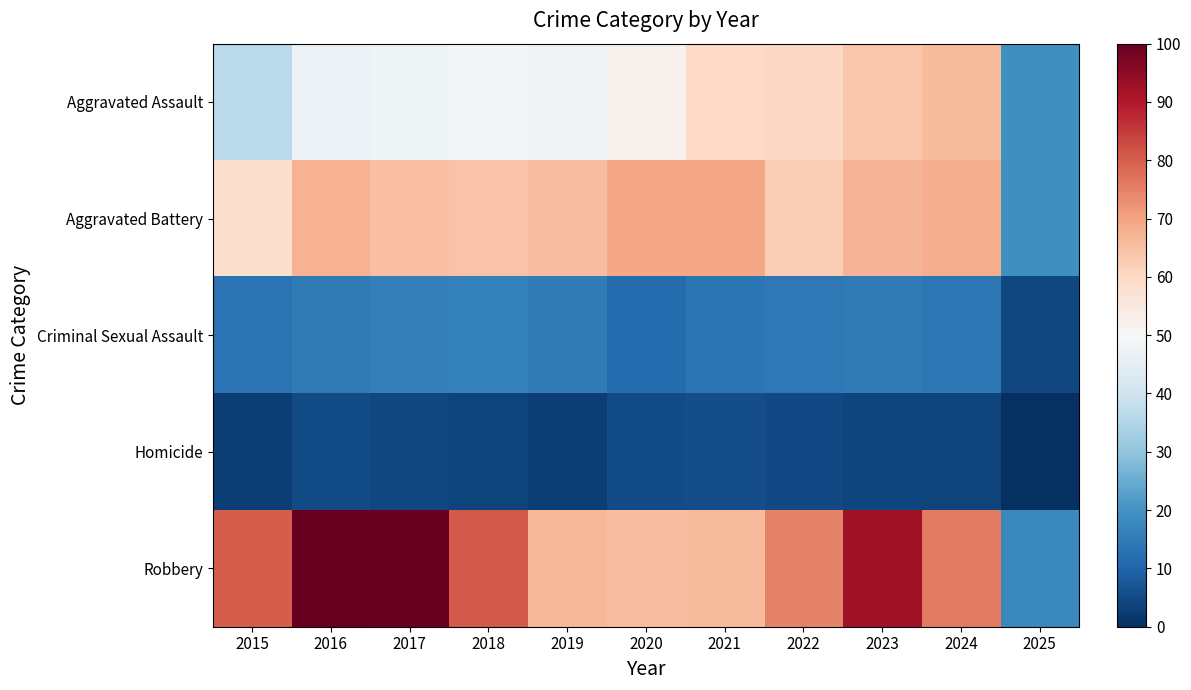

Reading right to left, transcribe all the data shown in this chart.

Aggravated Assault: 2025=19.3	2024=65.6	2023=64.0	2022=60.4	2021=60.1	2020=51.8	2019=48.2	2018=49.6	2017=47.8	2016=47.1	2015=36.7
Aggravated Battery: 2025=19.5	2024=68.0	2023=67.2	2022=62.2	2021=69.4	2020=69.2	2019=65.3	2018=64.2	2017=65.2	2016=67.2	2015=58.2
Criminal Sexual Assault: 2025=4.4	2024=13.7	2023=14.6	2022=14.3	2021=13.6	2020=11.5	2019=15.1	2018=16.1	2017=15.6	2016=14.6	2015=13.2
Homicide: 2025=0.0	2024=3.7	2023=4.1	2022=4.9	2021=5.6	2020=5.4	2019=3.0	2018=3.7	2017=4.5	2016=5.4	2015=3.0
Robbery: 2025=17.6	2024=76.0	2023=92.3	2022=74.7	2021=65.8	2020=65.3	2019=66.4	2018=80.7	2017=99.3	2016=100.0	2015=80.3